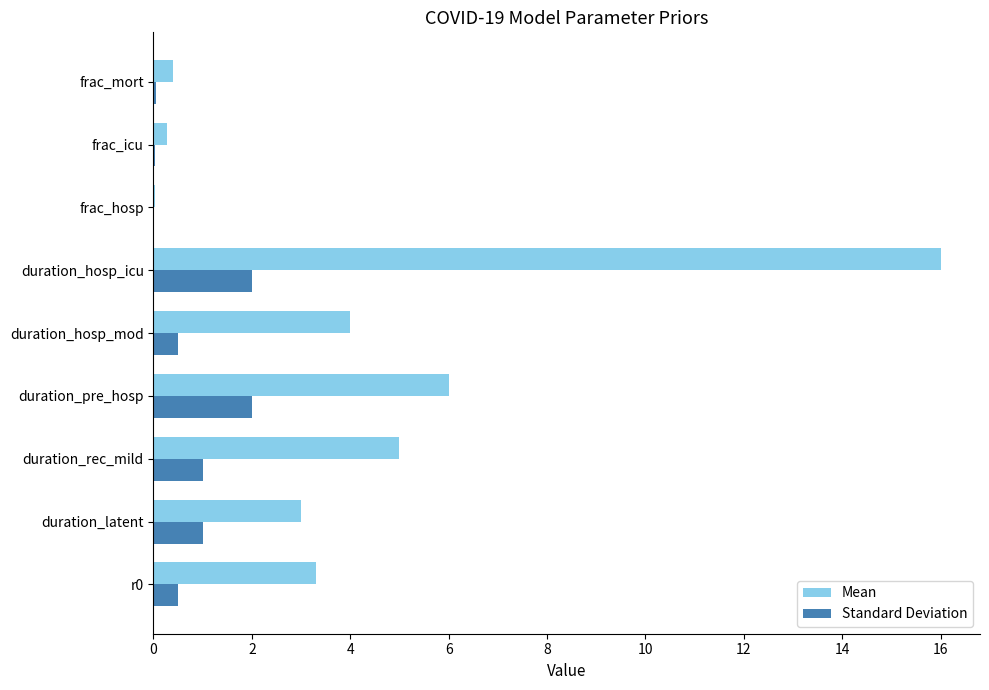

The Standard Deviation series shows 2.9 at duration_hosp_icu. True or false?

False